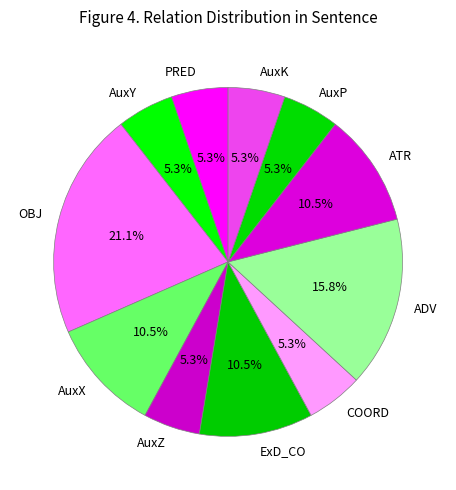

How many slices are in this pie chart?

11